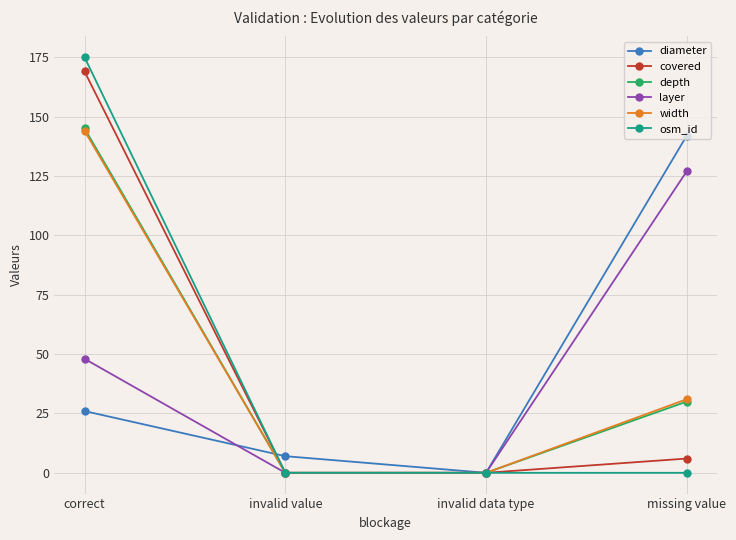

Which series changed the most between invalid value and missing value?

diameter